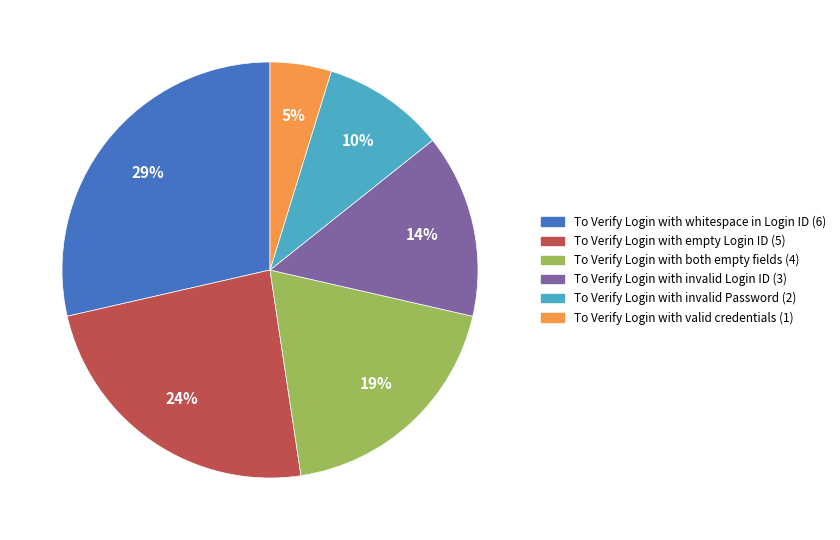

To the nearest percent, what portion does To Verify Login with invalid Password represent?

10%